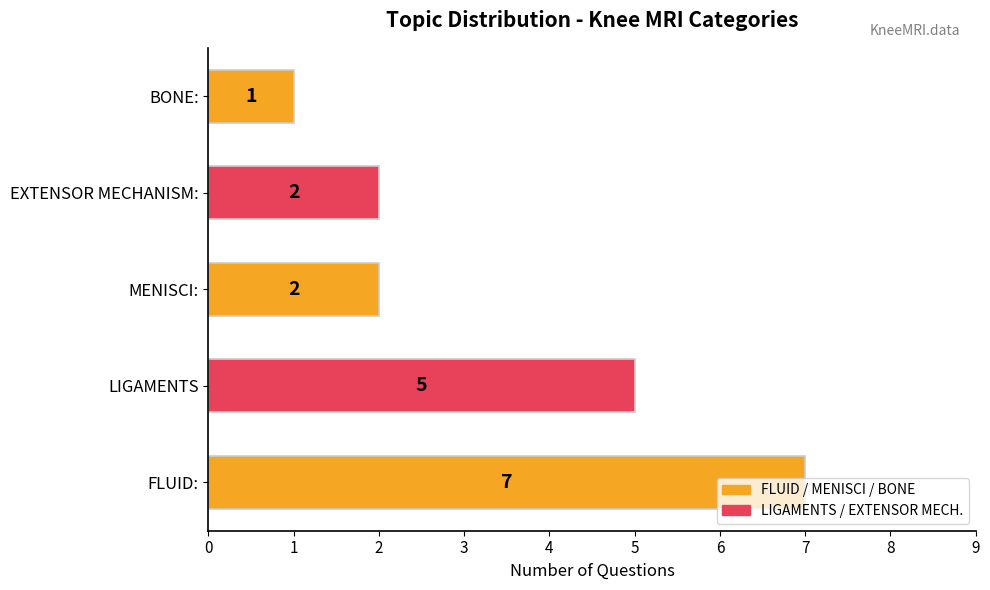

True or false: the data shows 5 at LIGAMENTS.

True